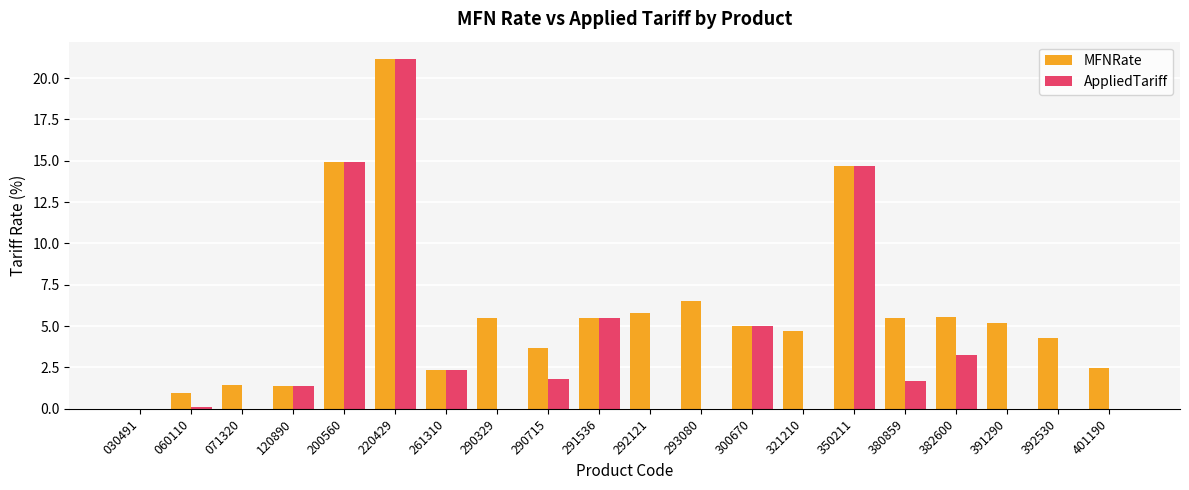

At which category is the sum across all series the highest?

220429